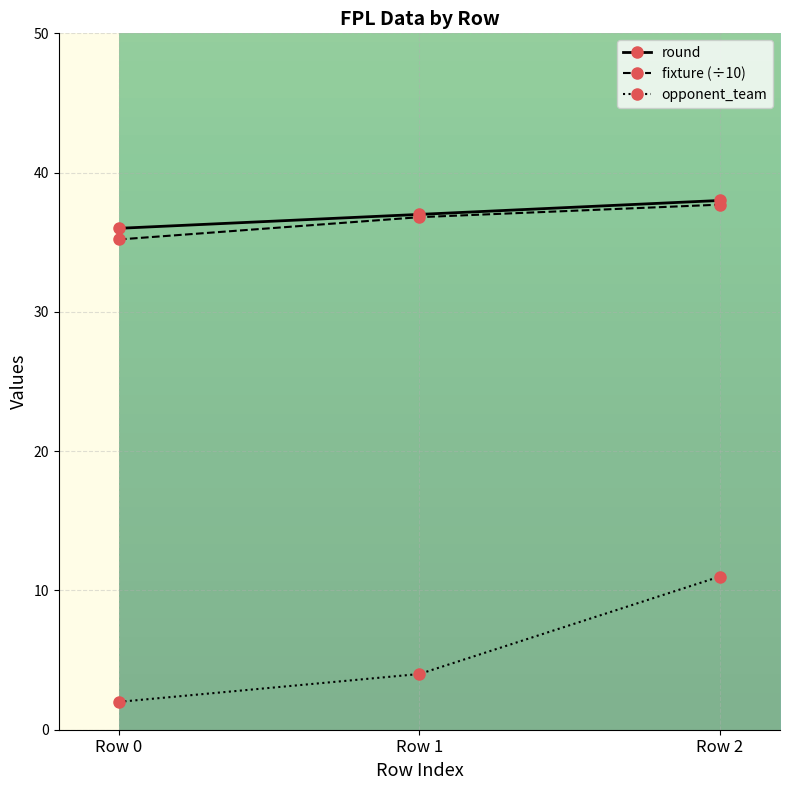

What is the difference between the maximum and minimum values in the round series?

2.0